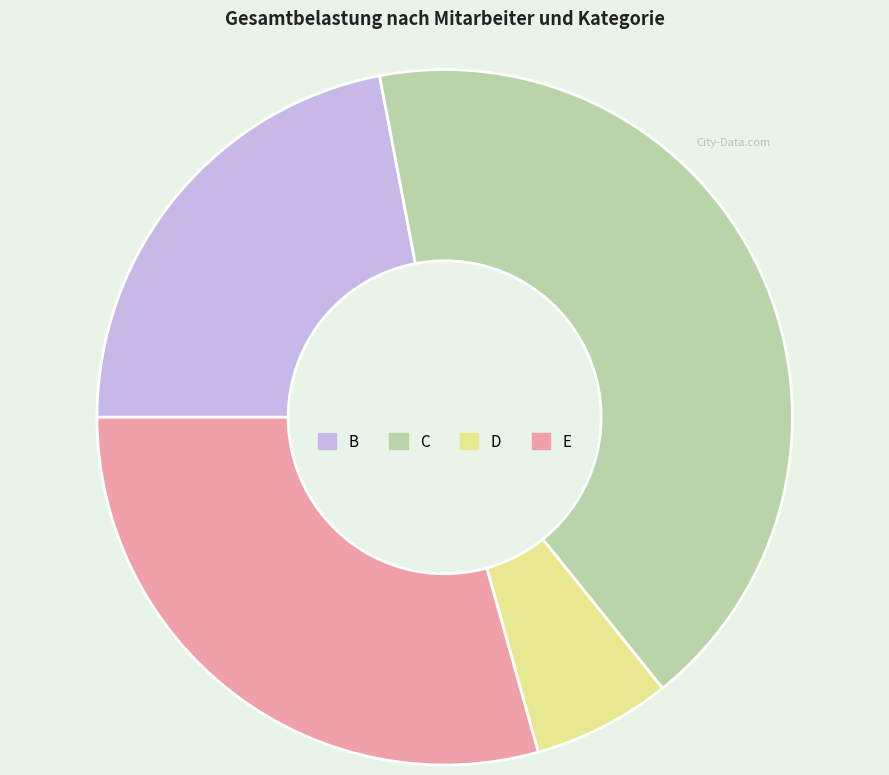

Approximately how many times larger is the value at B compared to D?

3.4